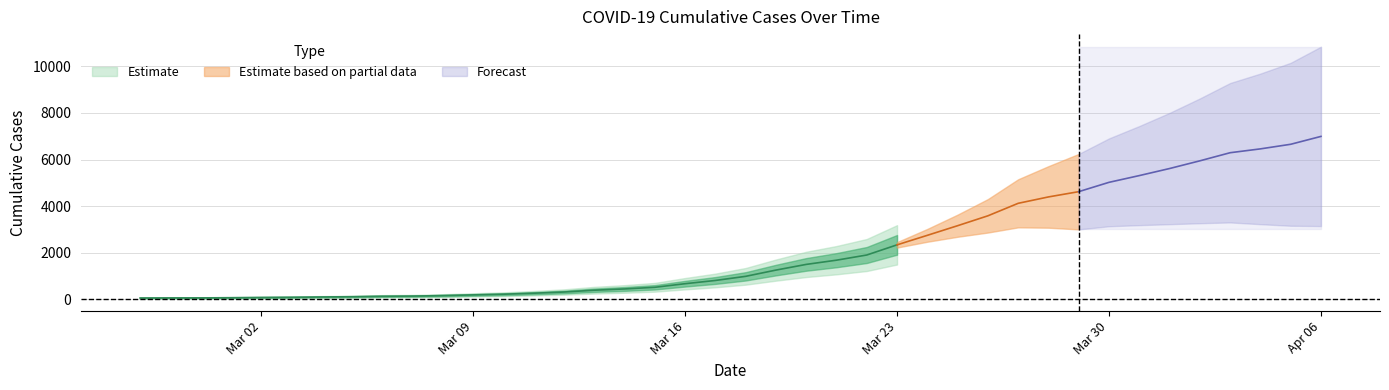

Which label corresponds to the largest value in the chart?

2020-04-06